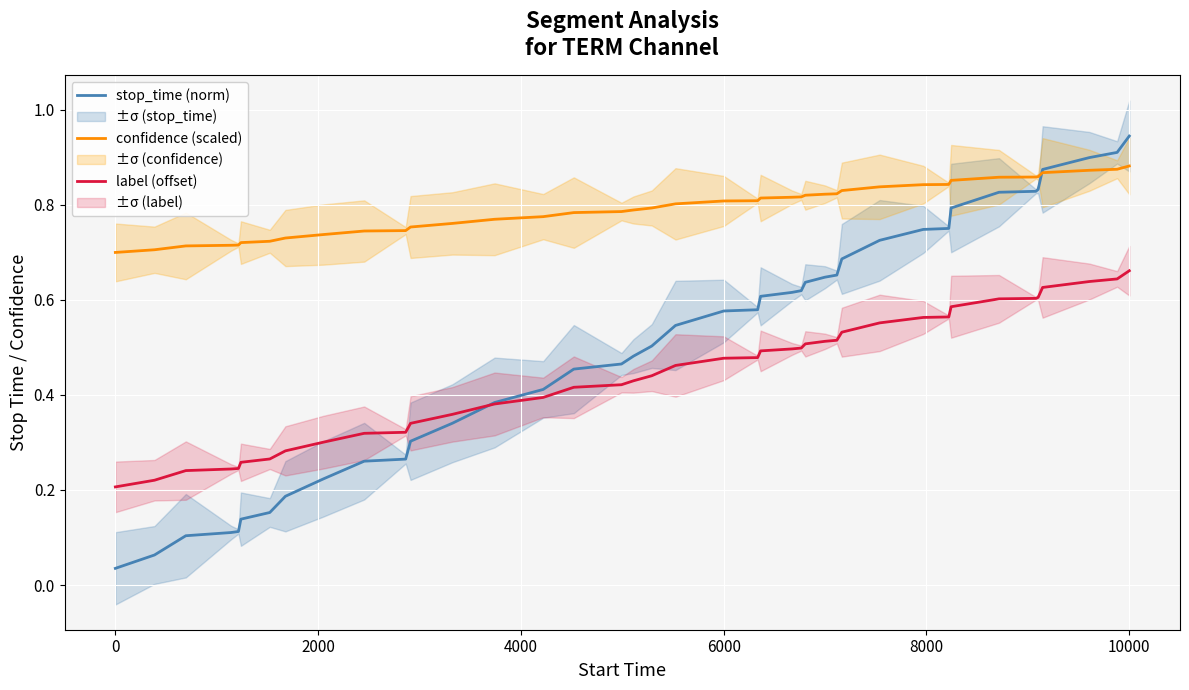

True or false: label (offset) and confidence (scaled) intersect in this chart.

False